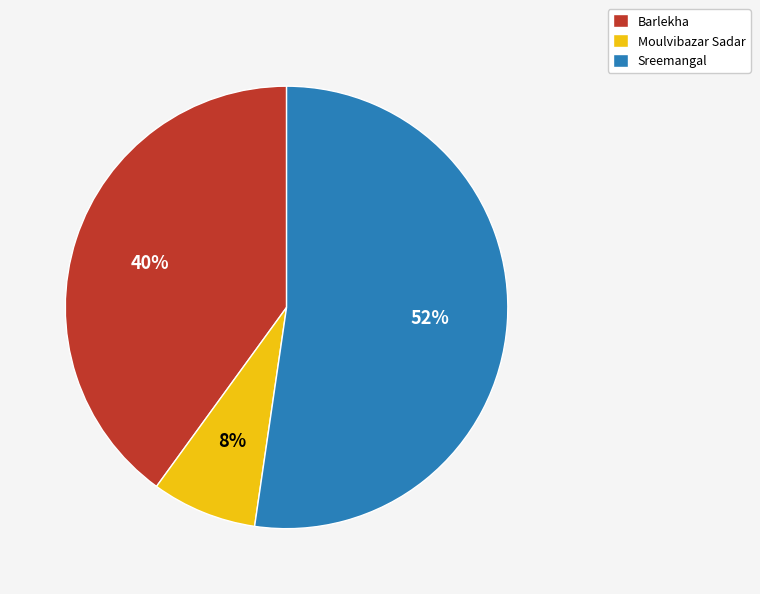

The Moulvibazar Sadar slice represents 8% of the pie. True or false?

True